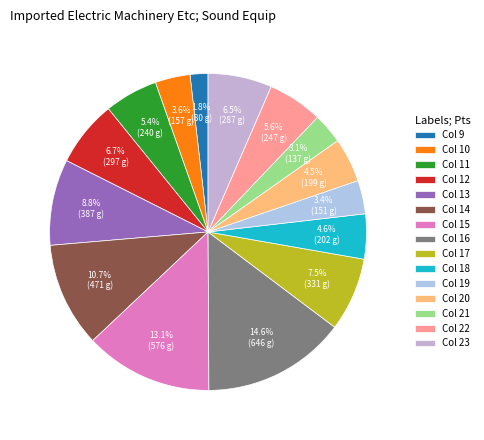

What is the ratio of the value at Col 14 to the value at Col 15?

0.8